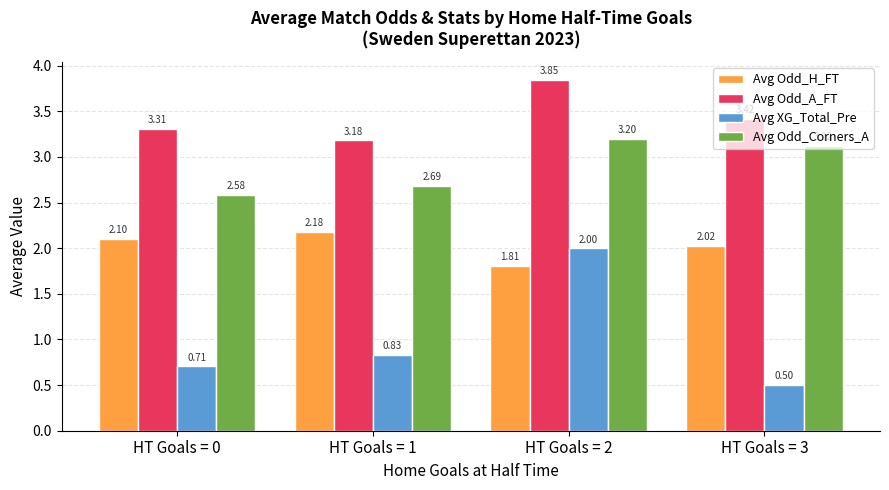

Rank the categories by Avg Odd_H_FT value from lowest to highest.

HT Goals = 2, HT Goals = 3, HT Goals = 0, HT Goals = 1